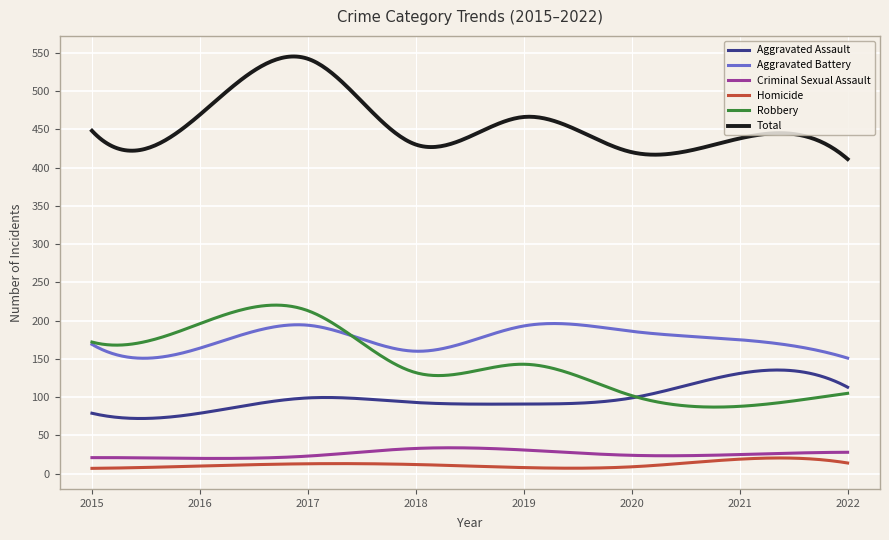

Which series has the largest total across all categories?

Total